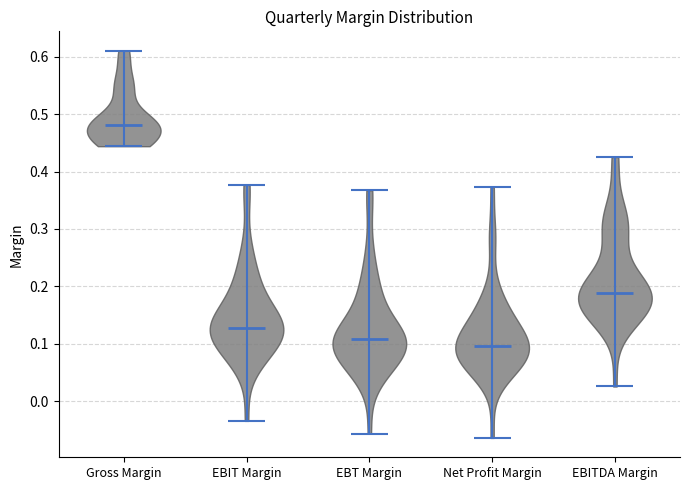

Reading left to right, read every violin against the y-axis: where its median line is, and the lowest and highest points it reaches. The values are not printed on the chart, so give them approximately, as read against the axis.

Gross Margin: median line 0.48, lowest point 0.44, highest point 0.61
EBIT Margin: median line 0.13, lowest point -0.03, highest point 0.38
EBT Margin: median line 0.11, lowest point -0.06, highest point 0.37
Net Profit Margin: median line 0.10, lowest point -0.06, highest point 0.37
EBITDA Margin: median line 0.19, lowest point 0.03, highest point 0.43